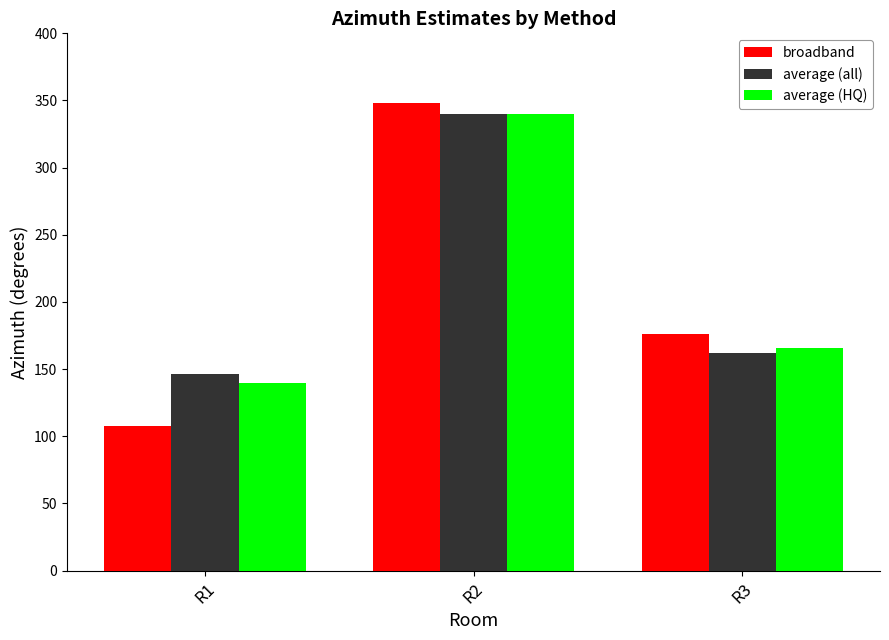

What is the sum of the average (HQ) values at R2 and R1?

480